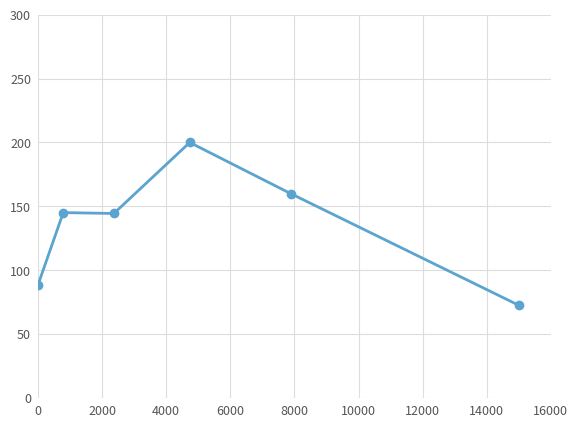

What is the difference between the second highest and minimum values?

87.3